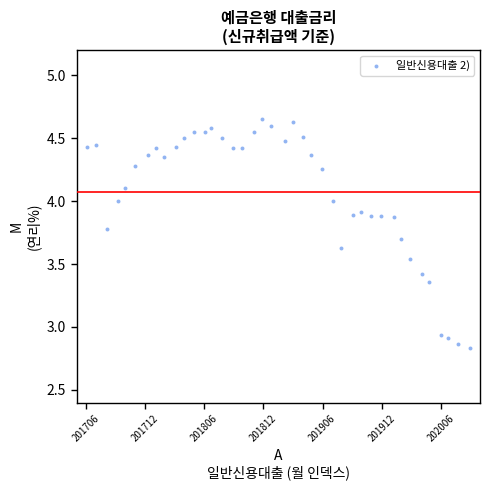

What is the range of Y values (max minus min)?

1.8